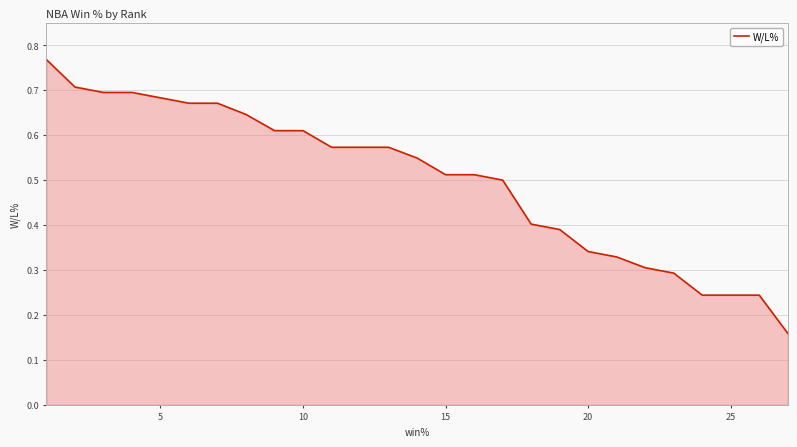

How many lines are shown in the chart?

1